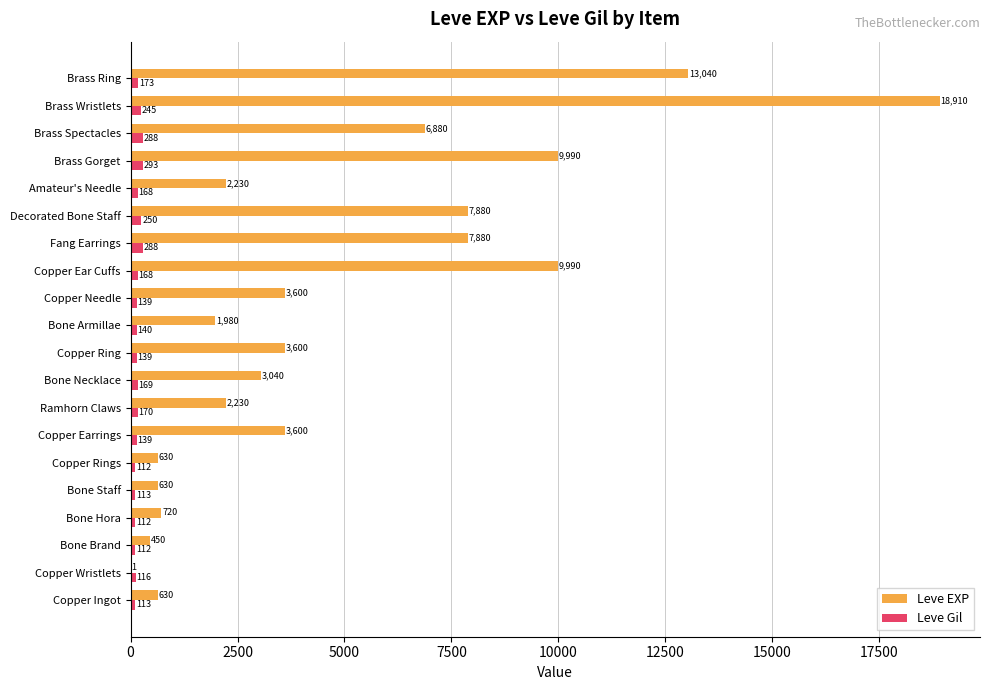

Which series changed the most between Brass Spectacles and Brass Wristlets?

Leve EXP